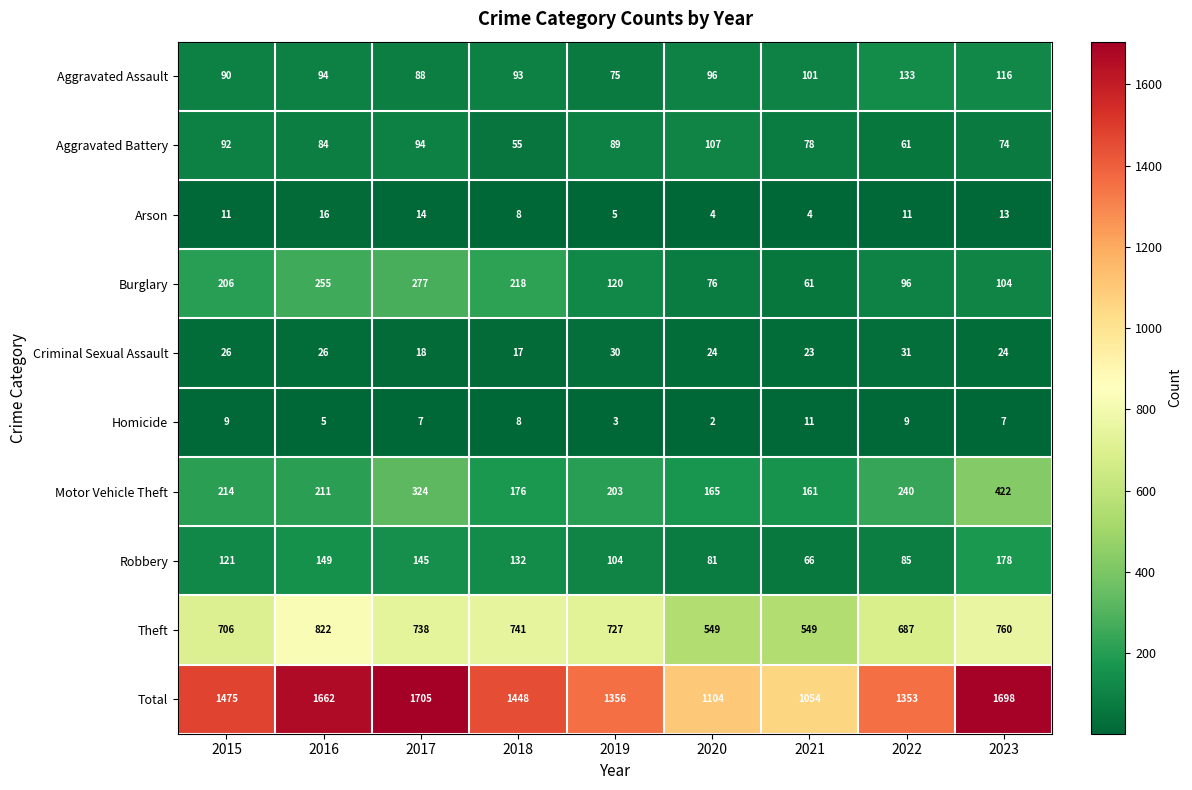

What is the difference between the highest and lowest values at 2018?

1440